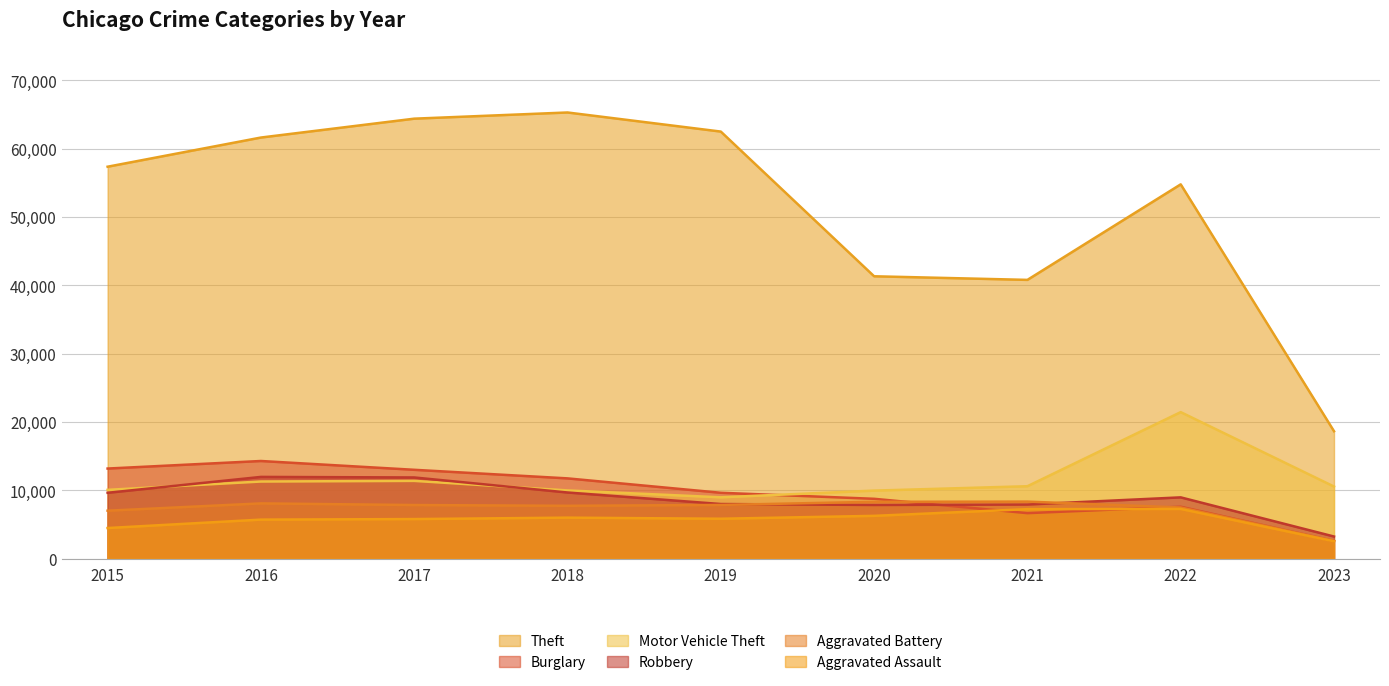

What is the average value of the Theft series?

51850